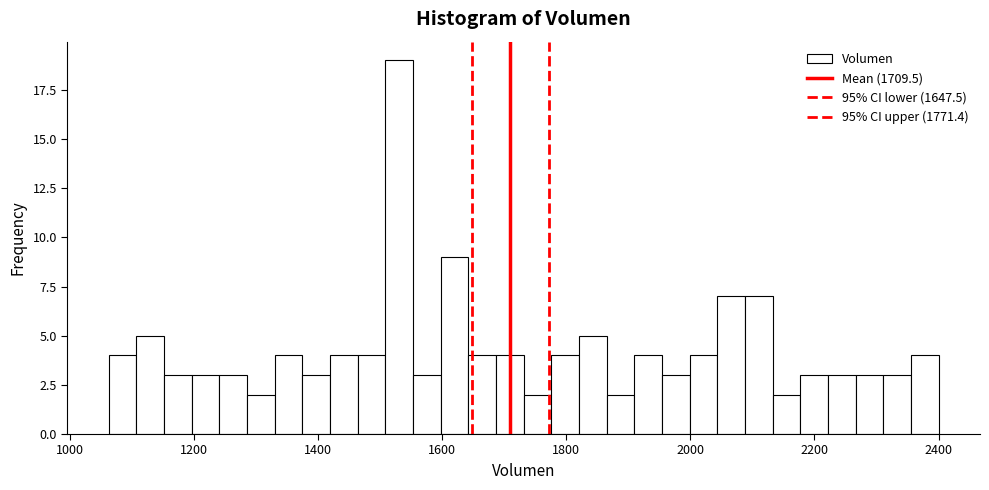

Around what value on the x-axis is the tallest bar? Give the approximate position of its centre, as read against the axis.

1540